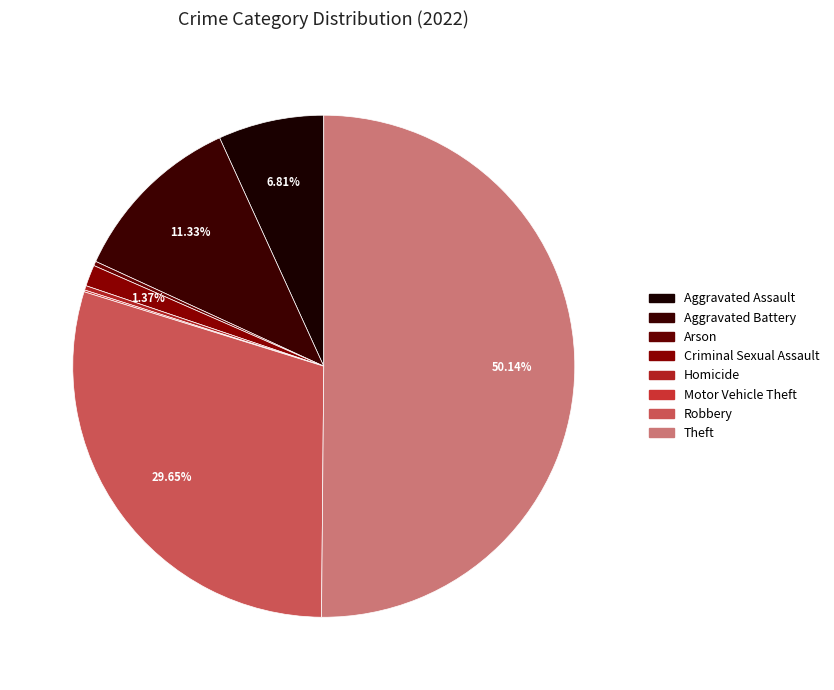

Is there a majority slice in this chart?

Yes